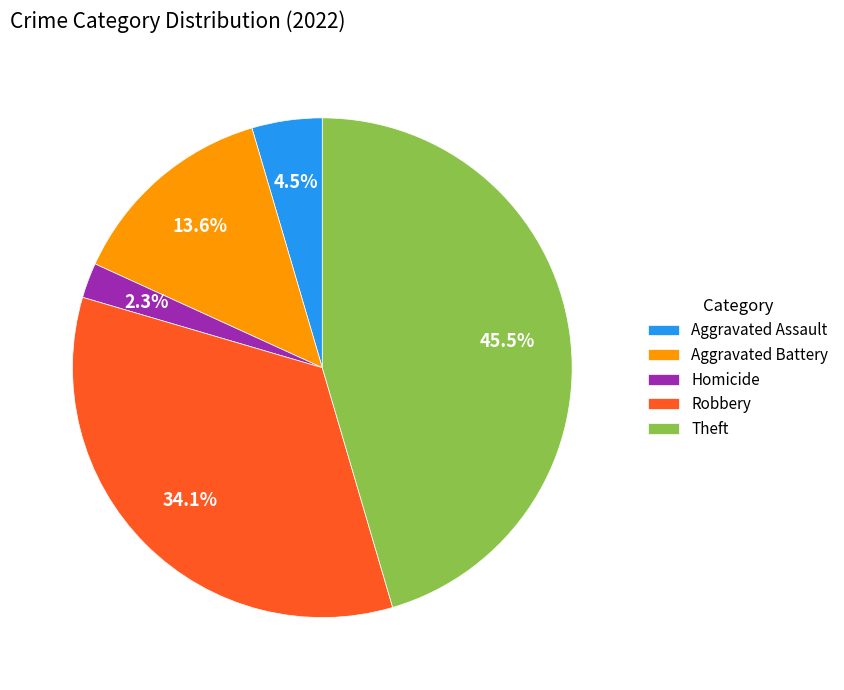

Count the number of slices in the pie.

5